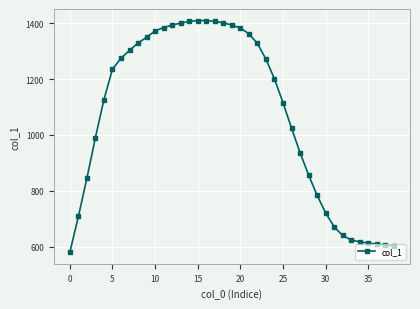

What is the average value?

1069